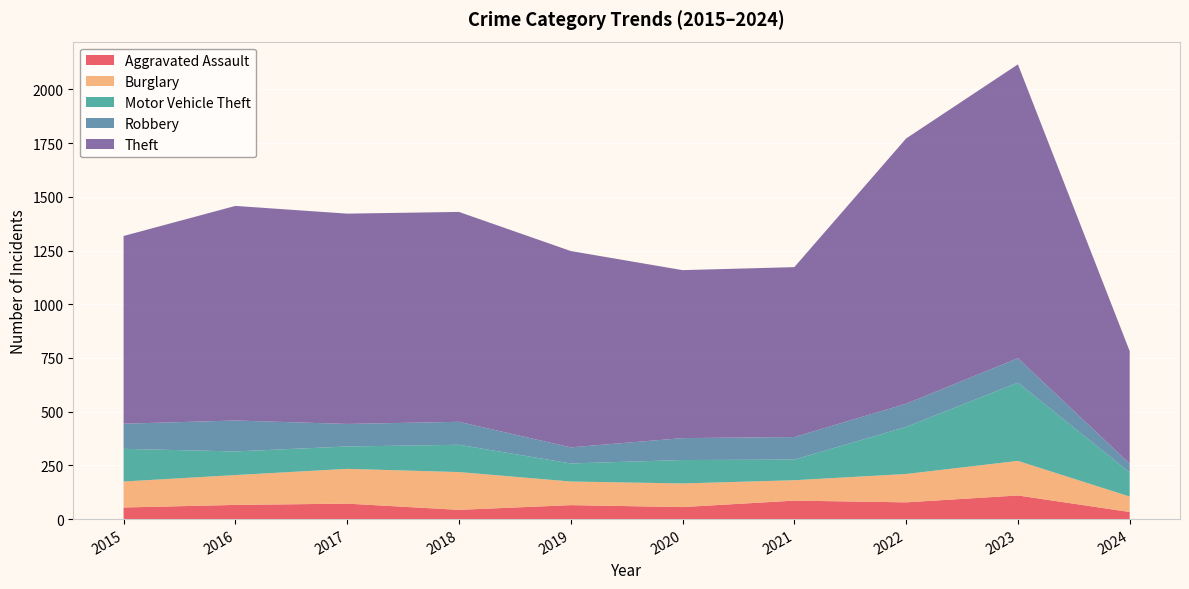

Reading left to right, list all the values displayed in this chart.

Aggravated Assault: 54	66	72	43	65	56	86	78	110	33
Burglary: 121	139	162	176	110	110	95	132	161	72
Motor Vehicle Theft: 152	110	104	127	84	109	96	219	364	112
Robbery: 117	144	105	107	75	102	105	108	114	41
Theft: 874	999	979	977	914	782	791	1235	1368	524